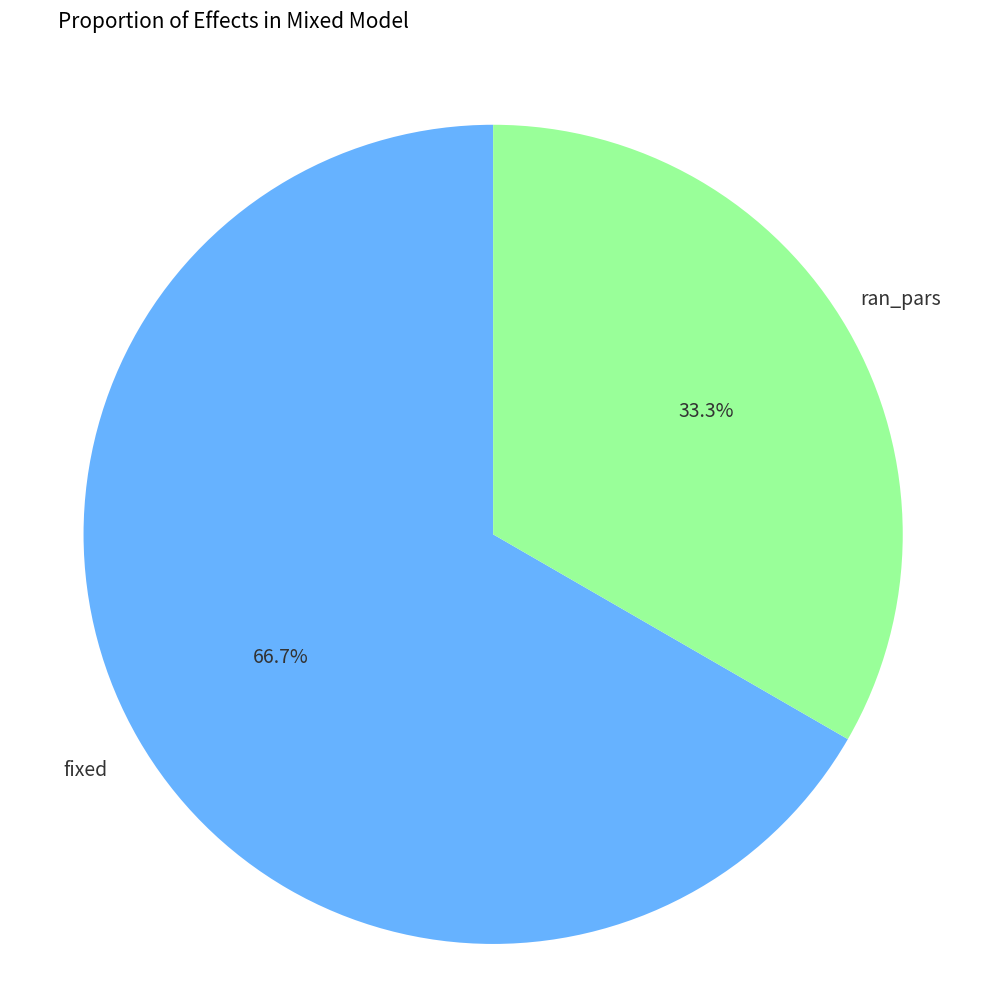

What is the ratio of the value at fixed to the value at ran_pars?

2.0